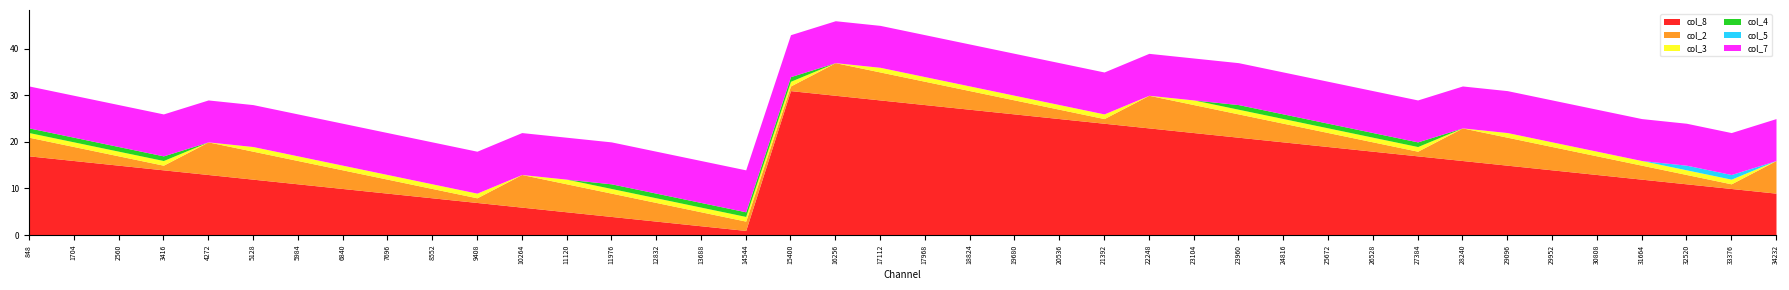

Which series changed the most between 1704 and 5984?

col_8